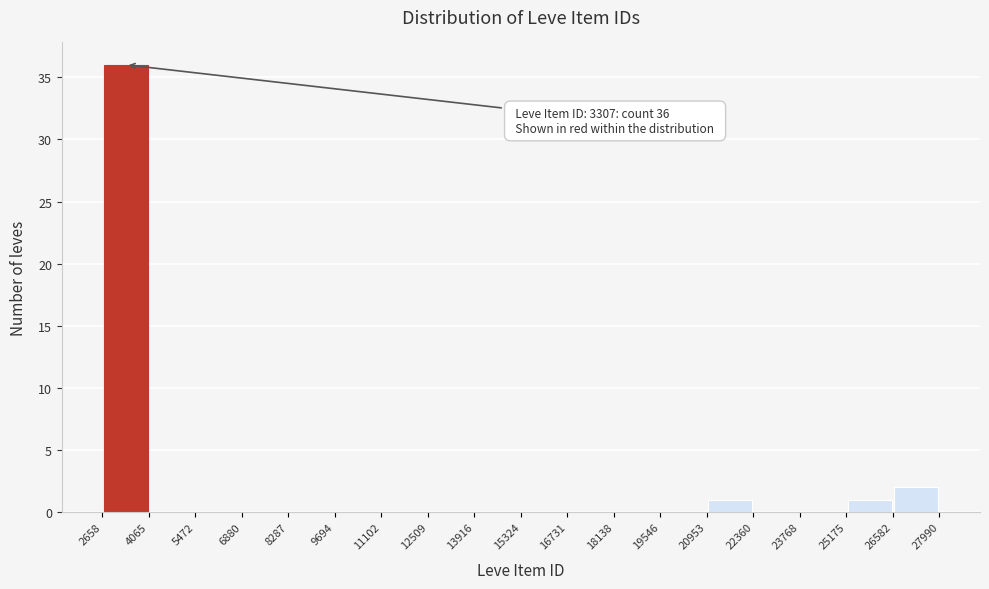

Which range on the x-axis has the tallest bar?

2658 to 4065